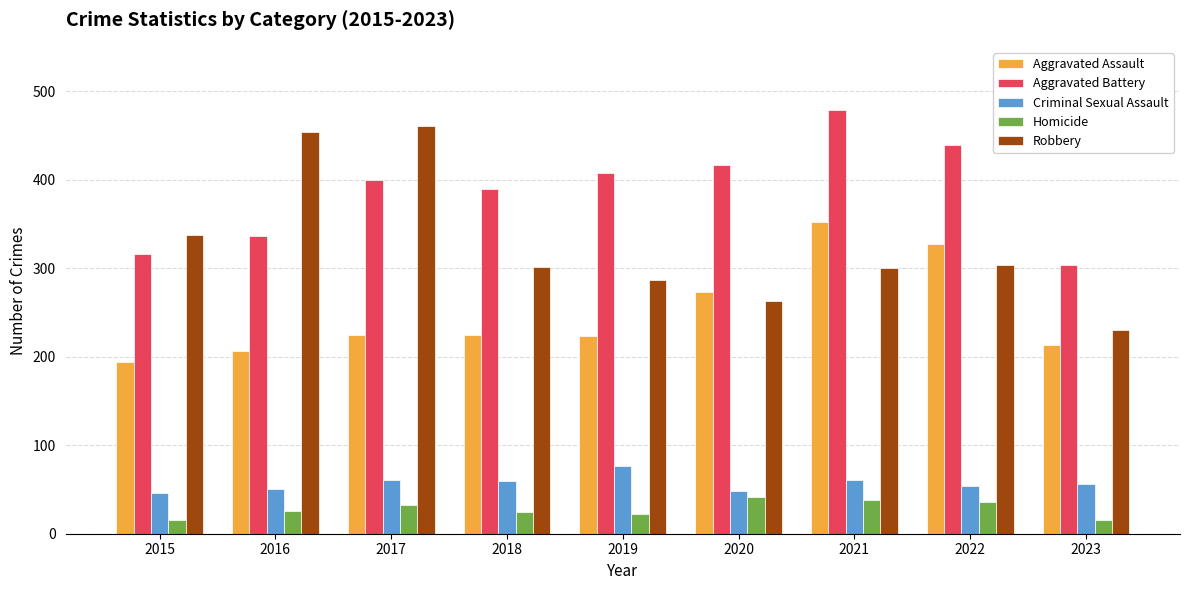

What is the sum of the Homicide values at 2019 and 2018?

47